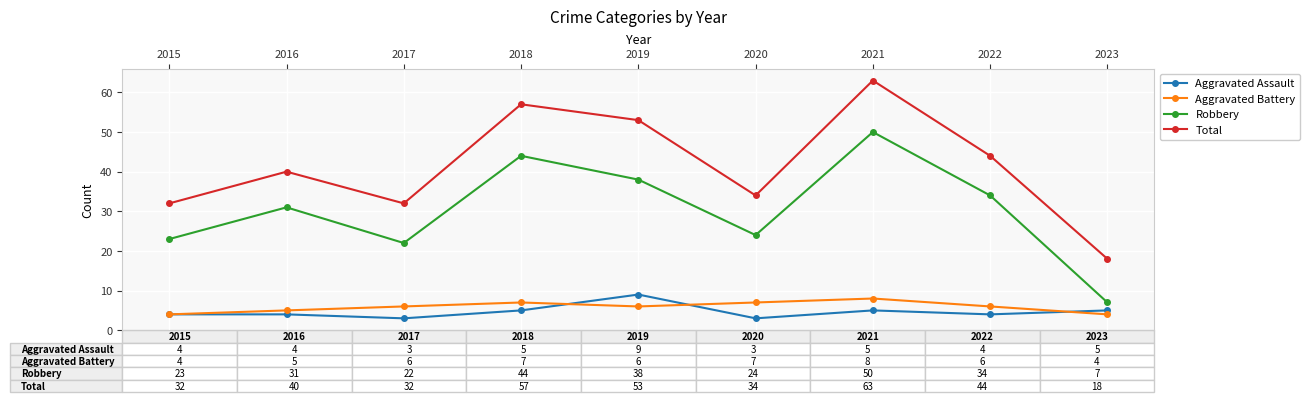

What is the value of the Robbery point at the 6th from the left?

24